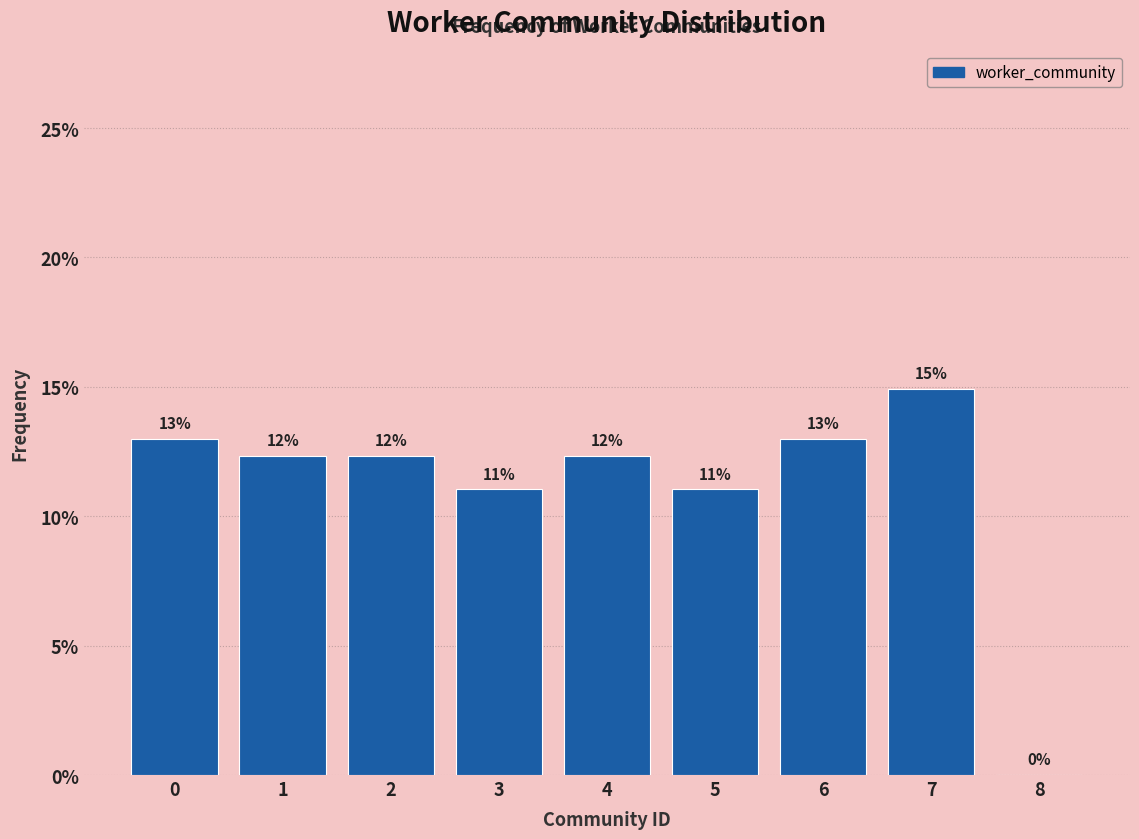

Over which range of the x-axis is the bar tallest?

6.5 to 7.5